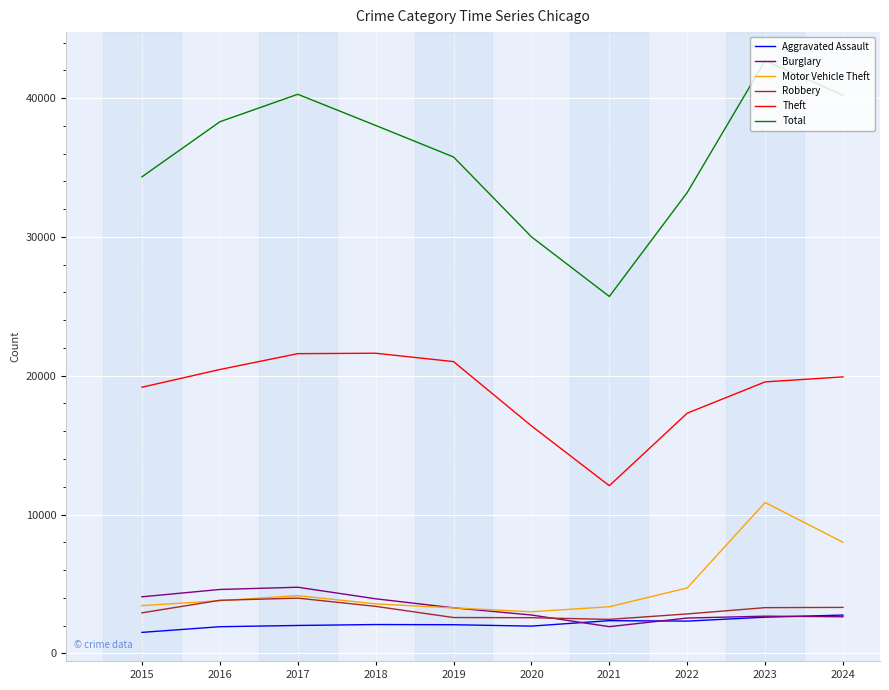

Is it true that Robbery equals 5054 at 2022?

False